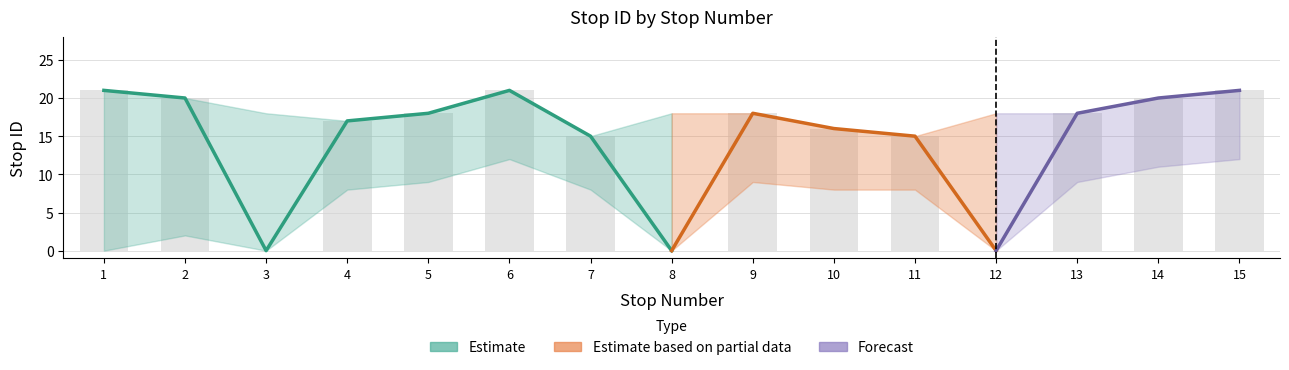

What is the approximate value of stop ID at 7, to the nearest 10?

20